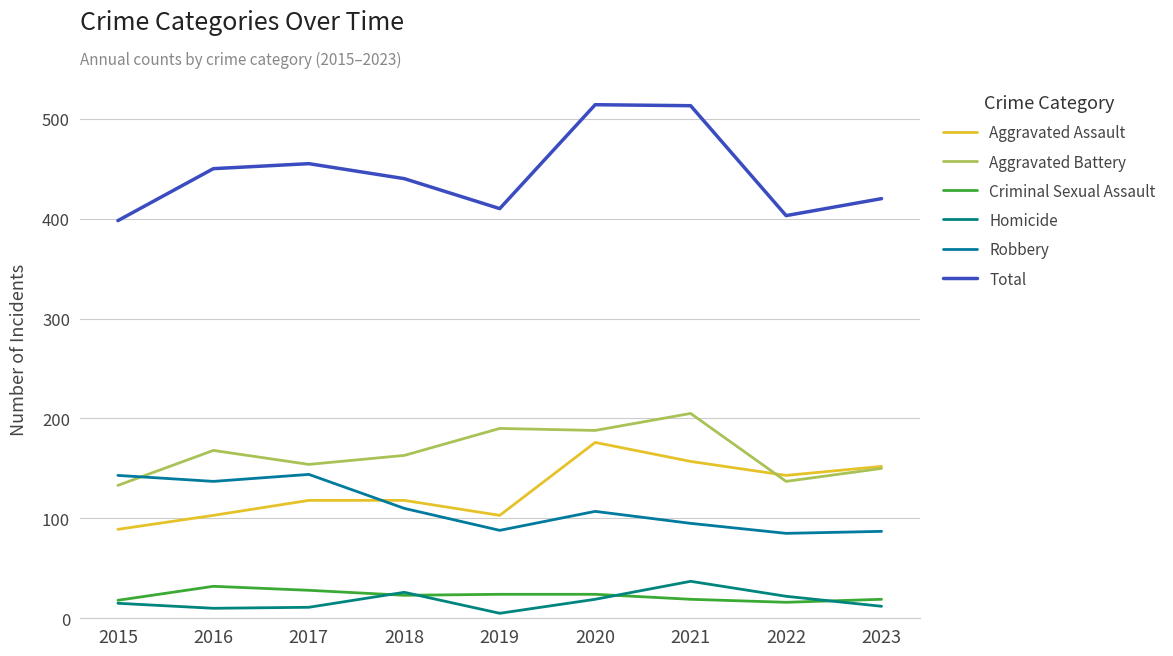

Between 2017 and 2023, which series saw the biggest shift?

Robbery